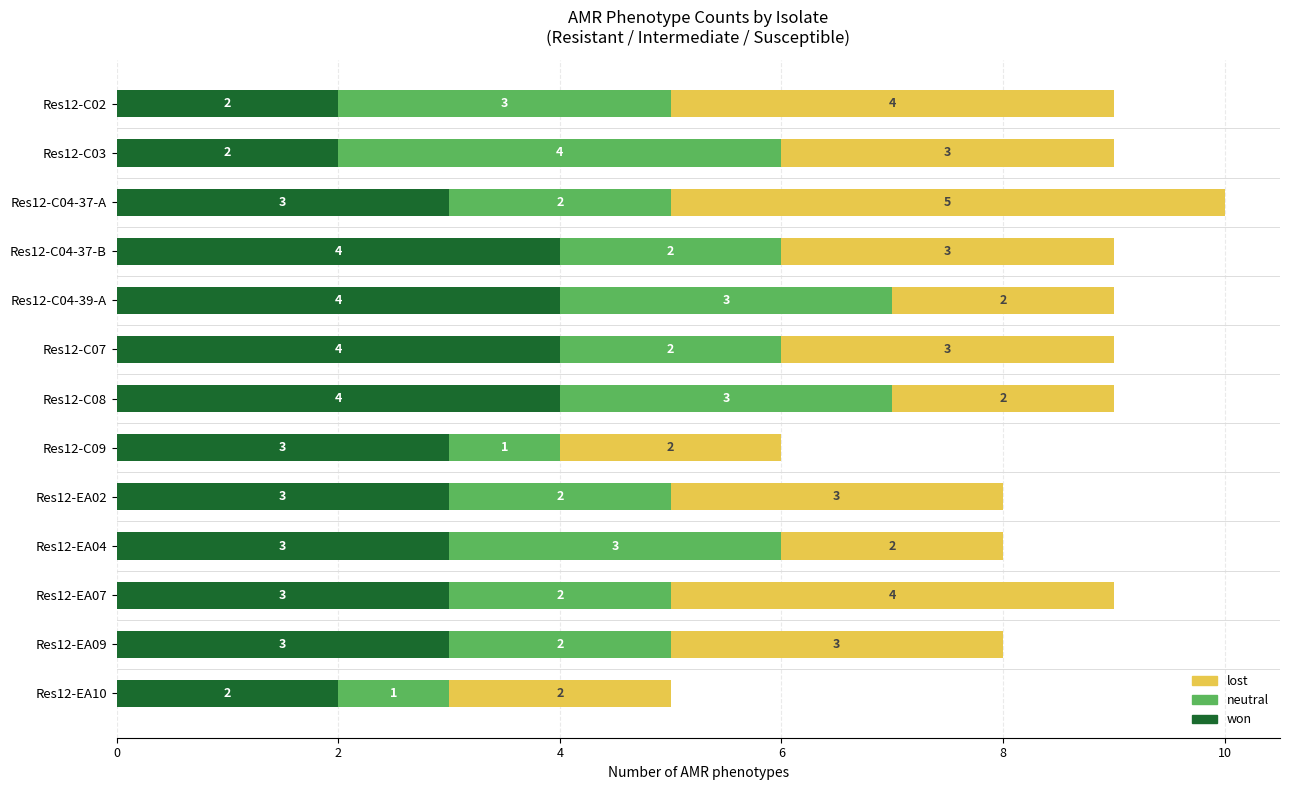

At which category is the sum across all series the highest?

Res12-C04-37-A